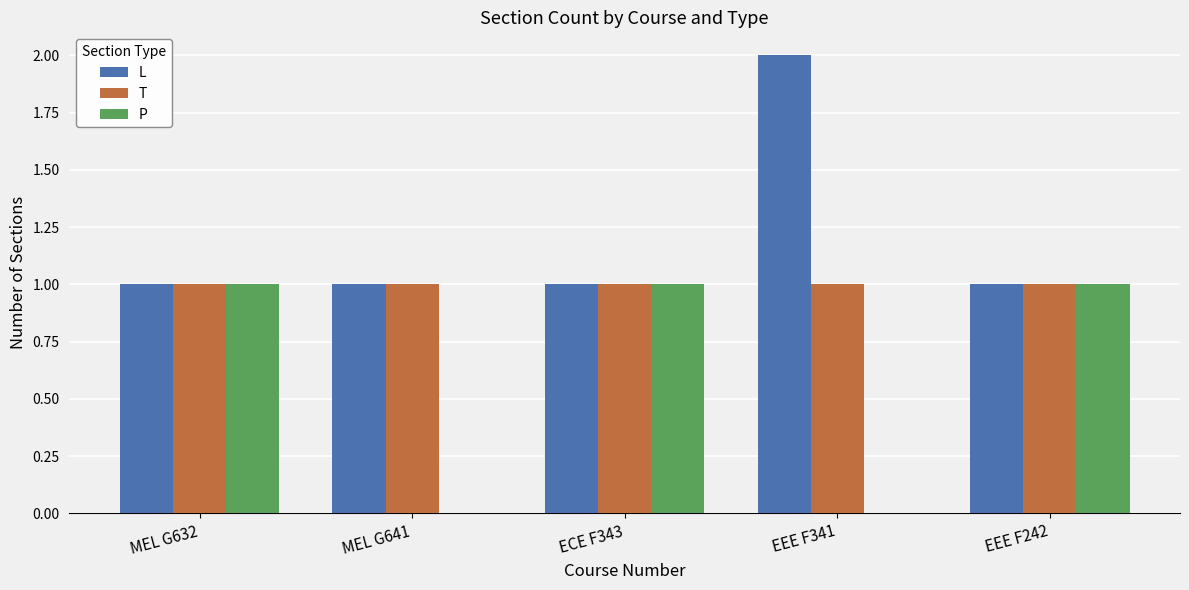

What is the sum of all T values?

5